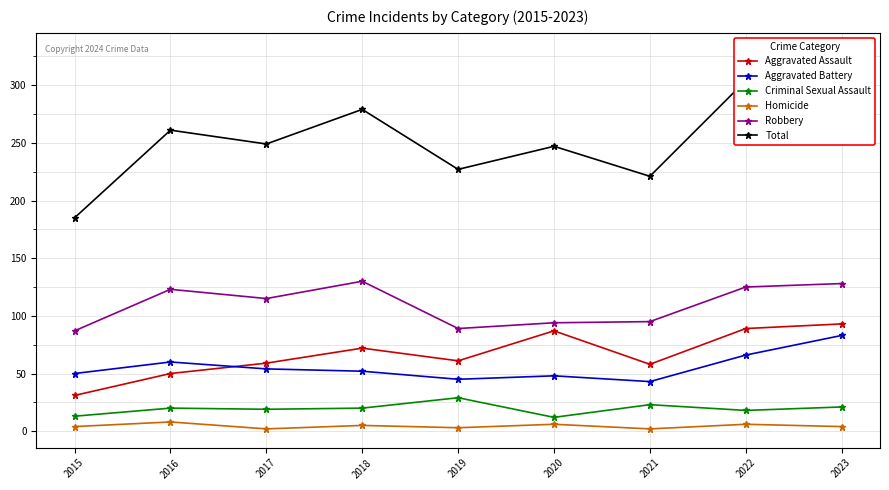

How many times do Aggravated Battery and Aggravated Assault cross each other?

1